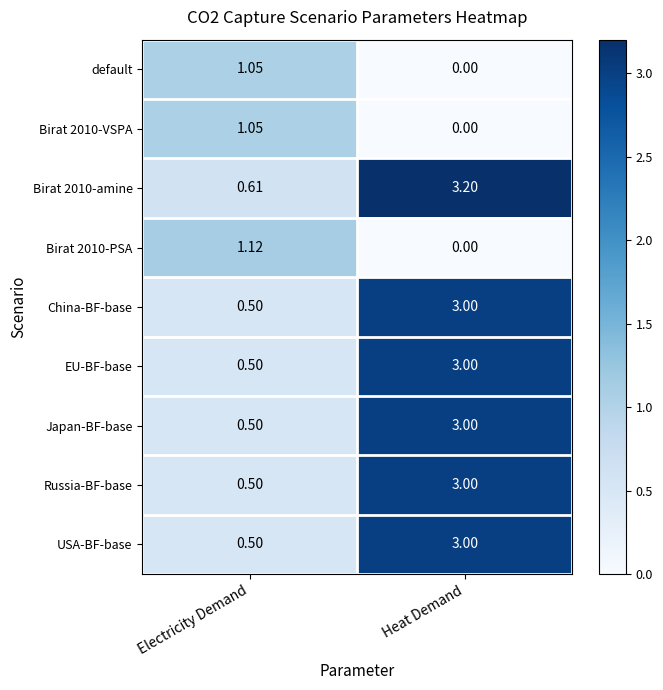

At which label does China-BF-base reach its peak?

Heat Demand